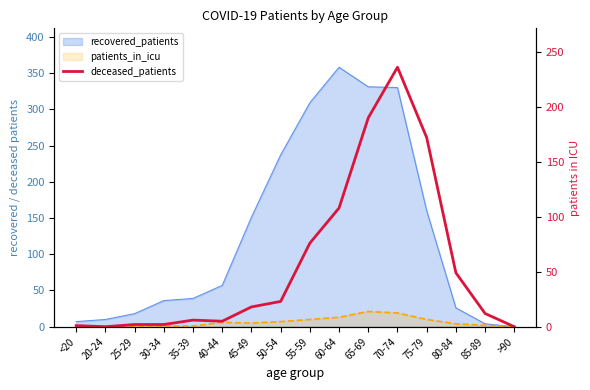

The chart shows a value of 1 at <20. True or false?

True